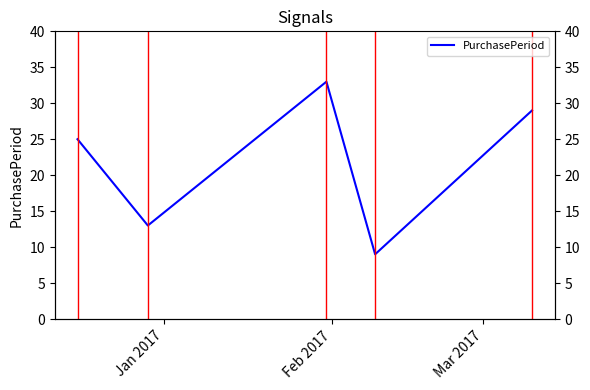

Is this an area chart (filled region under the line)?

No